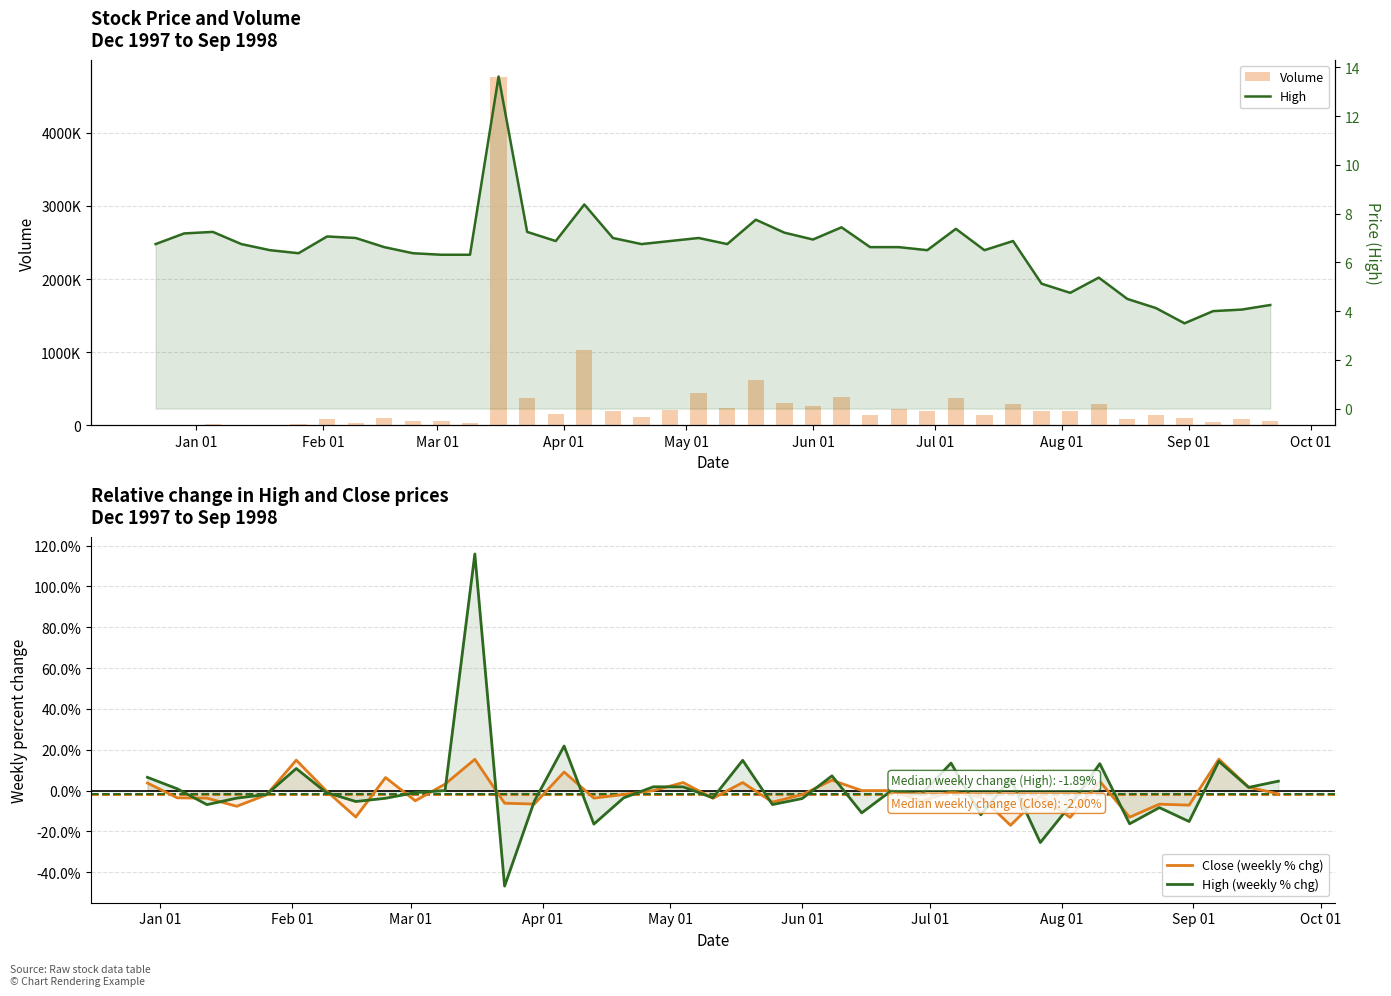

What are all the series names shown in the legend?

Volume, Close (weekly % chg), High (weekly % chg), High